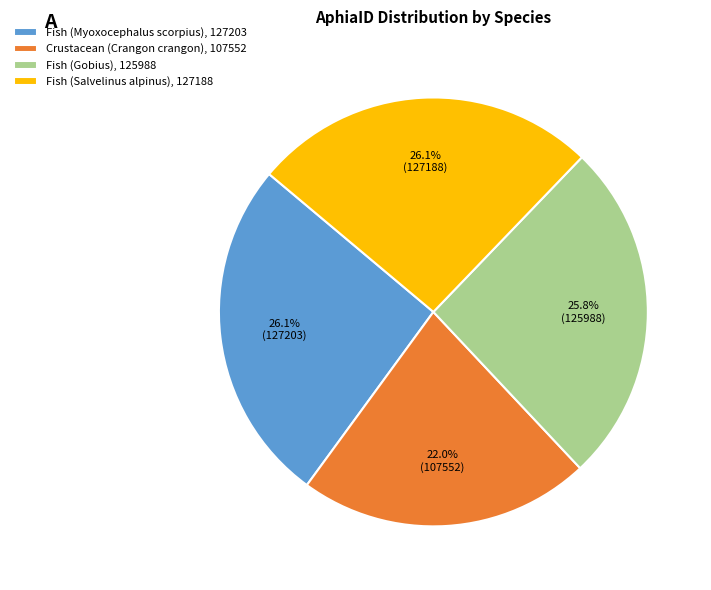

Approximately how many times larger is the value at Fish (Salvelinus alpinus), 127188 compared to Crustacean (Crangon crangon), 107552?

1.2